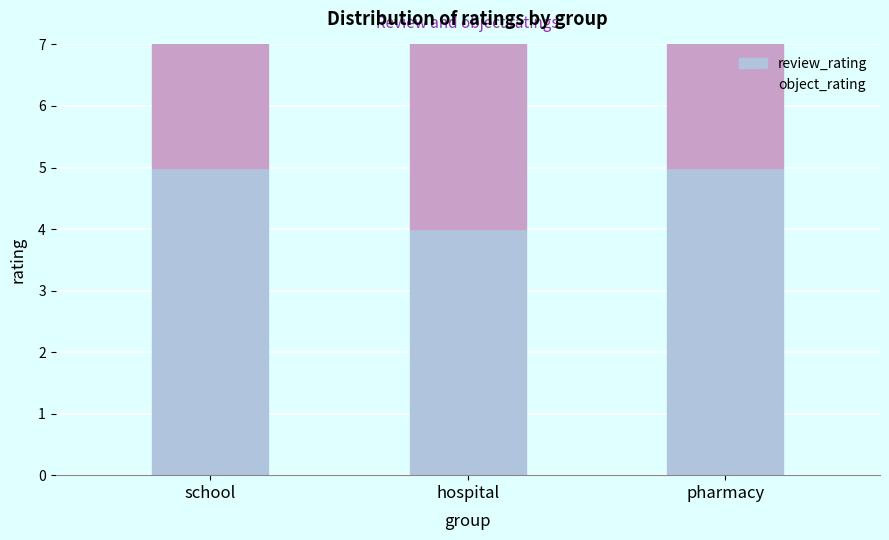

Rank the series by their maximum value, from highest to lowest.

review_rating, object_rating